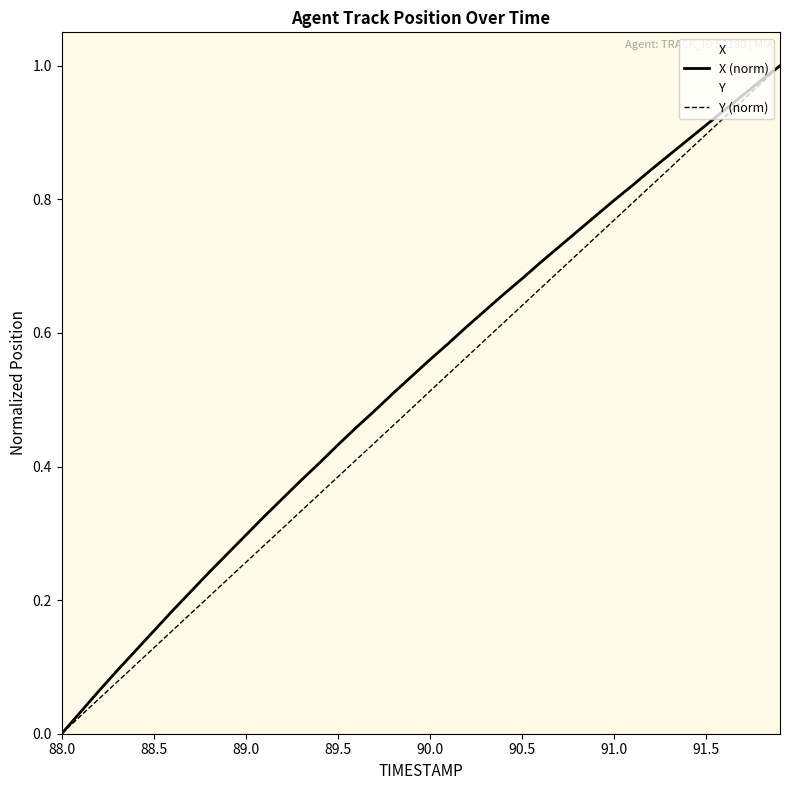

Which label corresponds to the smallest value in the chart?

88.0